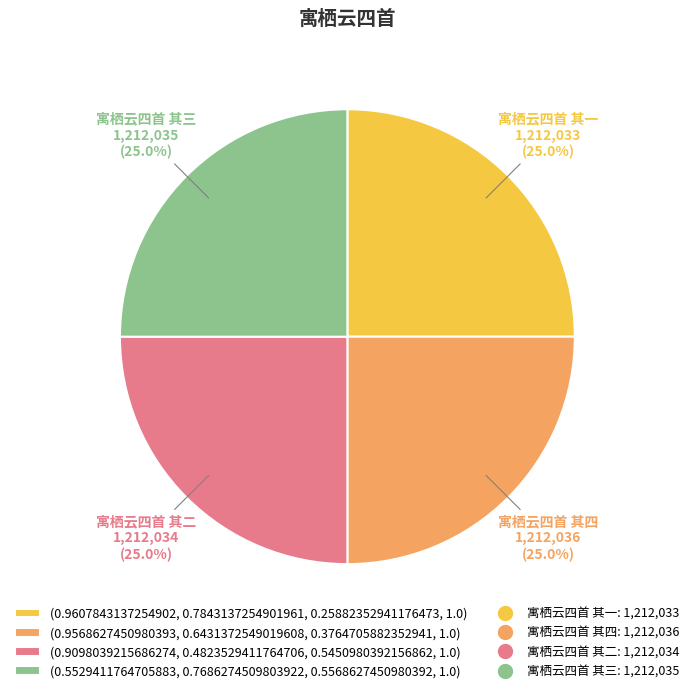

Does any single category account for the majority?

No